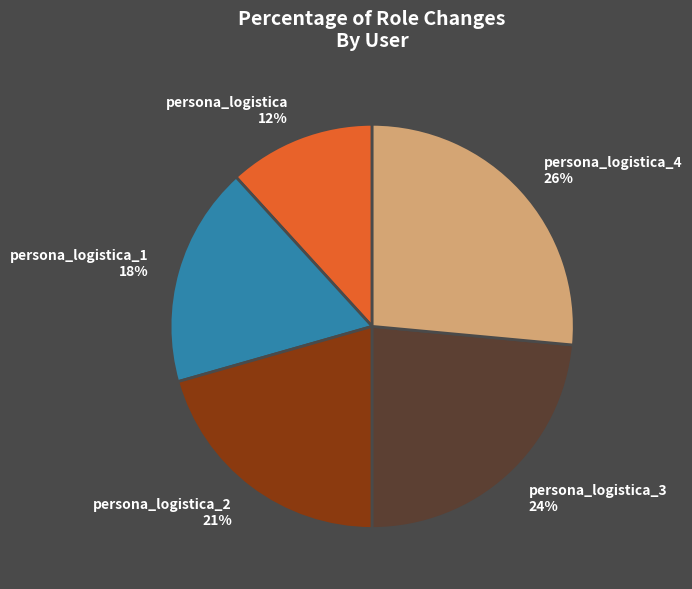

Between persona_logistica_3 and persona_logistica, which is larger?

persona_logistica_3